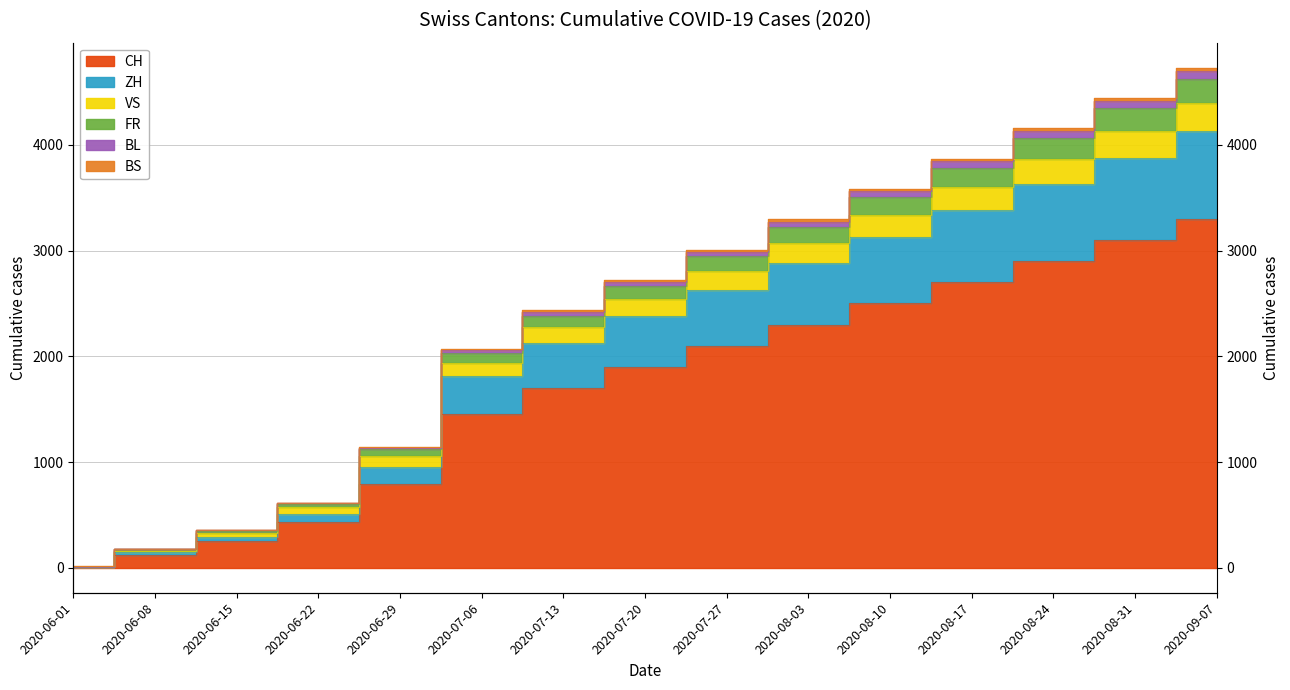

True or false: FR and ZH intersect in this chart.

False